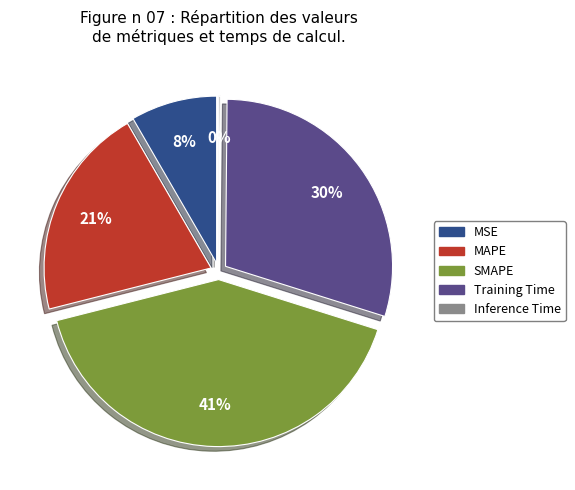

To the nearest percent, what portion does SMAPE represent?

41%